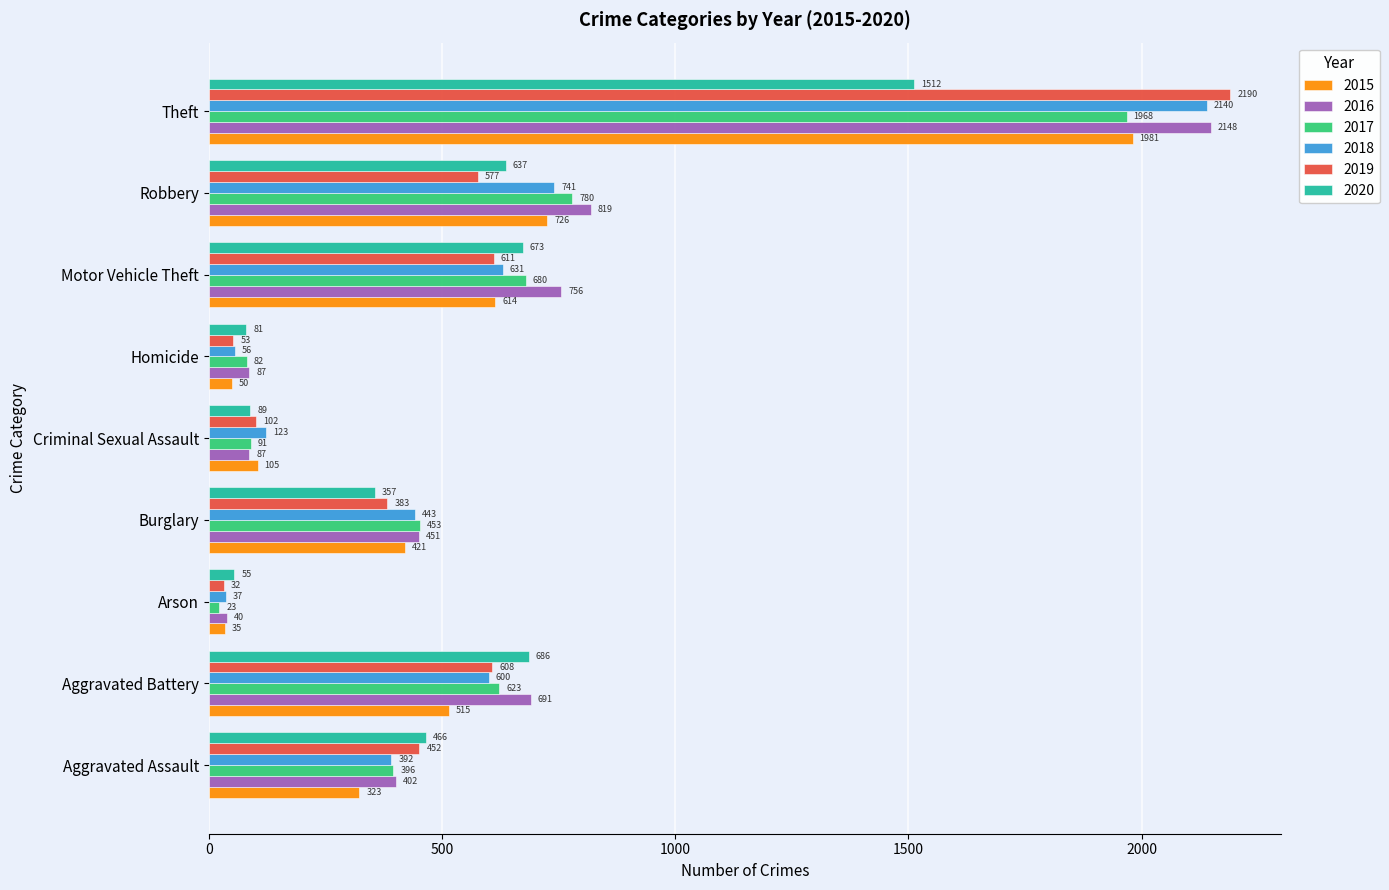

What is the total value across all series at Motor Vehicle Theft?

3965